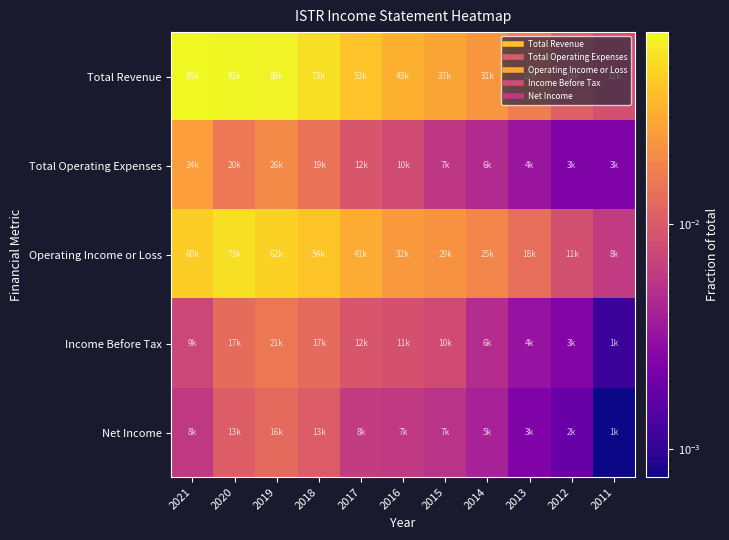

Reading right to left, transcribe all the data shown in this chart.

Total Revenue: 2011=0.0	2012=0.0	2013=0.0	2014=0.0	2015=0.0	2016=0.0	2017=0.0	2018=0.1	2019=0.1	2020=0.1	2021=0.1
Total Operating Expenses: 2011=0.0	2012=0.0	2013=0.0	2014=0.0	2015=0.0	2016=0.0	2017=0.0	2018=0.0	2019=0.0	2020=0.0	2021=0.0
Operating Income or Loss: 2011=0.0	2012=0.0	2013=0.0	2014=0.0	2015=0.0	2016=0.0	2017=0.0	2018=0.0	2019=0.0	2020=0.1	2021=0.0
Income Before Tax: 2011=0.0	2012=0.0	2013=0.0	2014=0.0	2015=0.0	2016=0.0	2017=0.0	2018=0.0	2019=0.0	2020=0.0	2021=0.0
Net Income: 2011=0.0	2012=0.0	2013=0.0	2014=0.0	2015=0.0	2016=0.0	2017=0.0	2018=0.0	2019=0.0	2020=0.0	2021=0.0